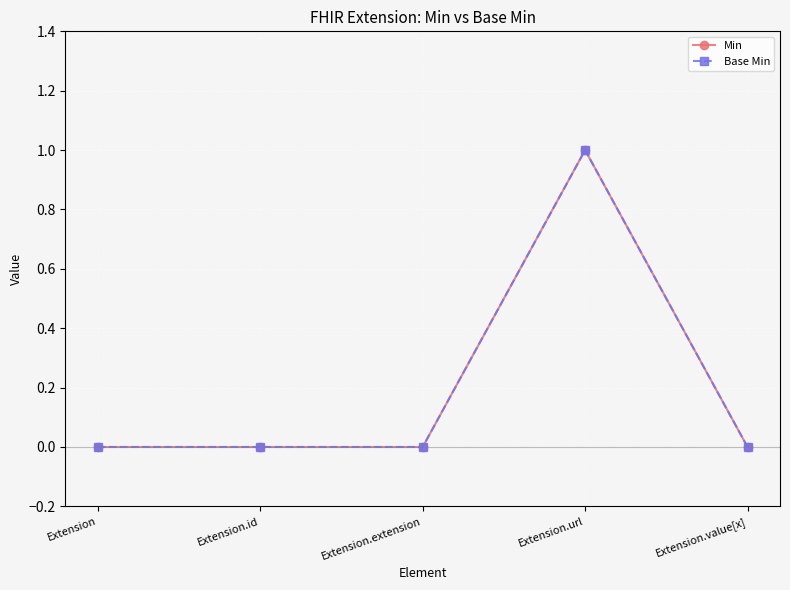

True or false: Base Min has more than 0 points higher than both neighbors.

True